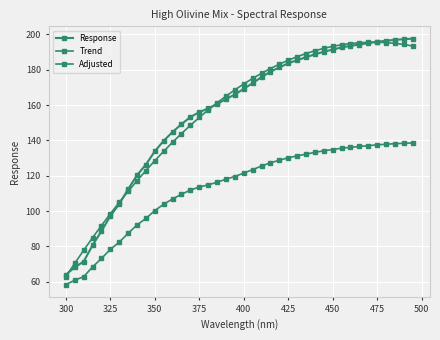

How many series are shown in this chart?

3